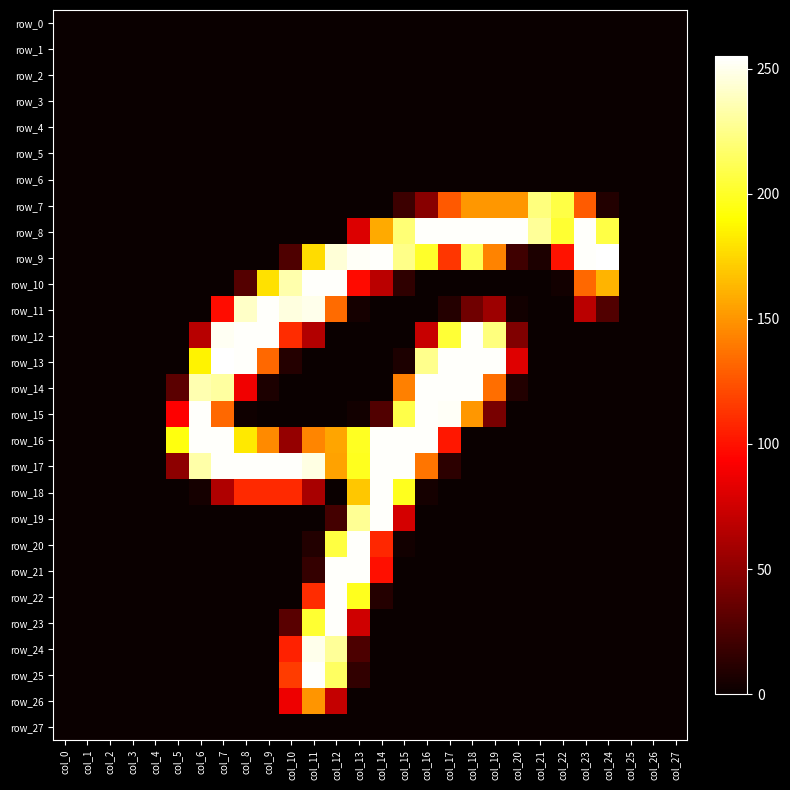

What is the total value across all series at col_18?

1569